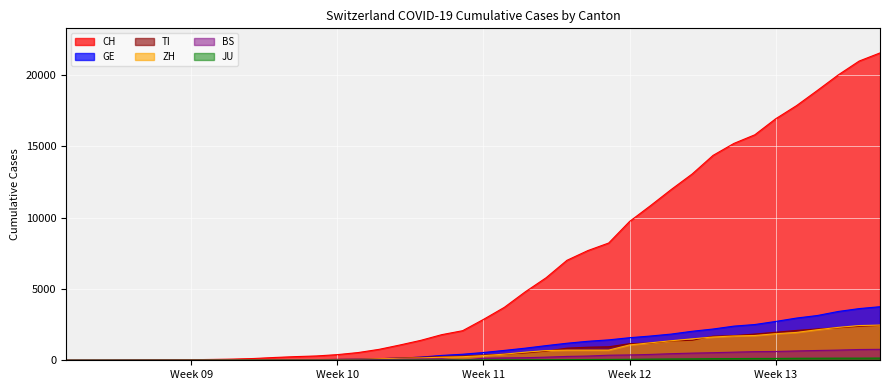

At 2020-03-26, list the series in order from smallest to largest.

JU, BS, TI, ZH, GE, CH